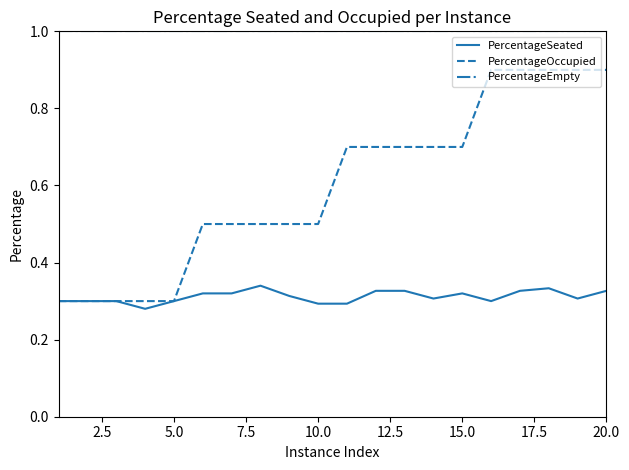

Rank the series by their maximum value, from highest to lowest.

PercentageEmpty, PercentageOccupied, PercentageSeated